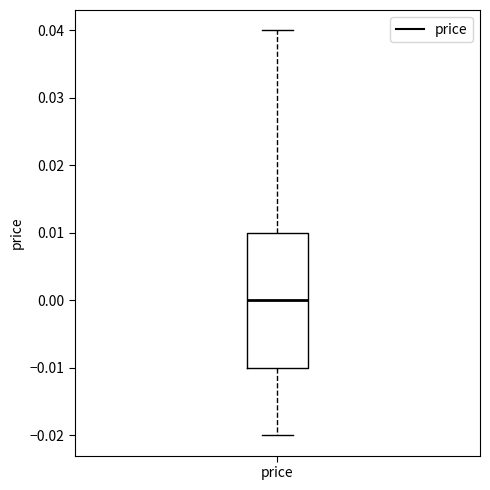

Read this box plot against the y-axis: the position of the median line, the range covered by the box, and the ends of both whiskers. The values are not printed on the chart, so give them approximately, as read against the axis.

median 0.00, box -0.01 to 0.01, whiskers -0.02 to 0.04